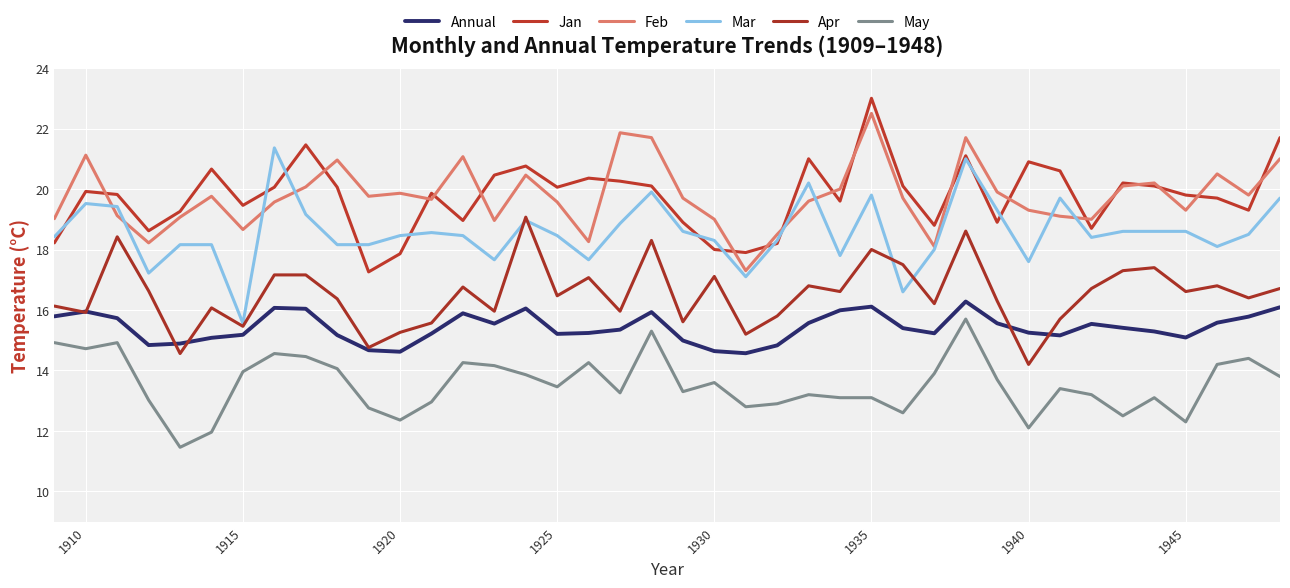

Does the chart display data point markers on the line(s)?

No